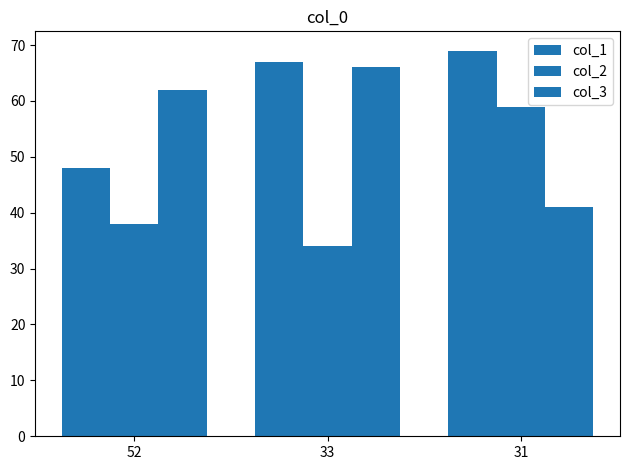

How many bars are there in each group?

3